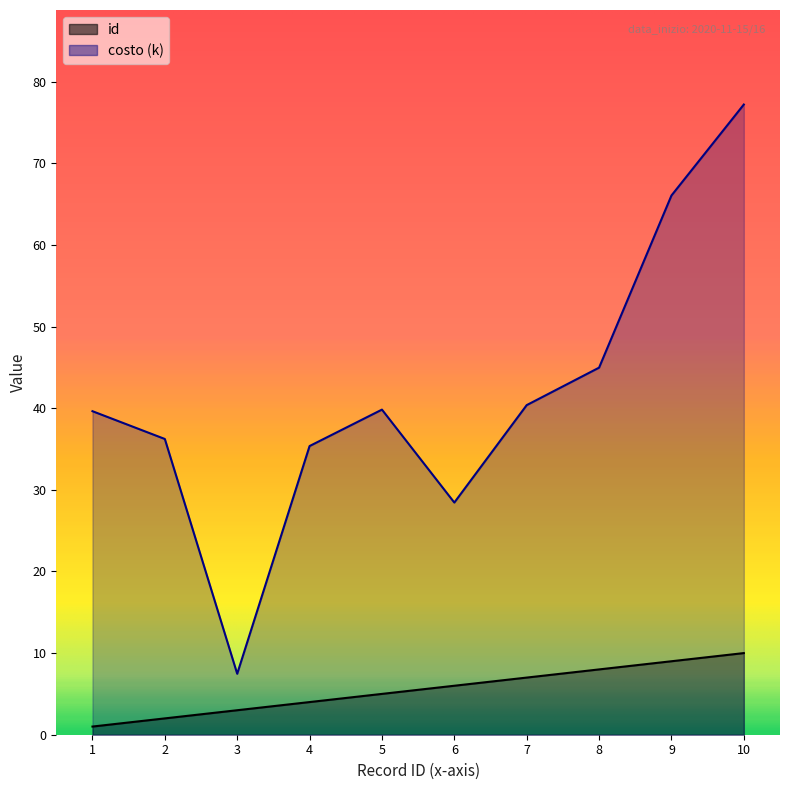

How many lines are shown in the chart?

2